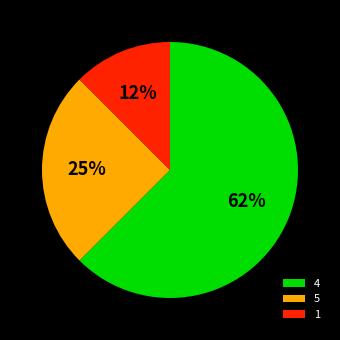

Is the sum of 5 and 1 greater than half?

No